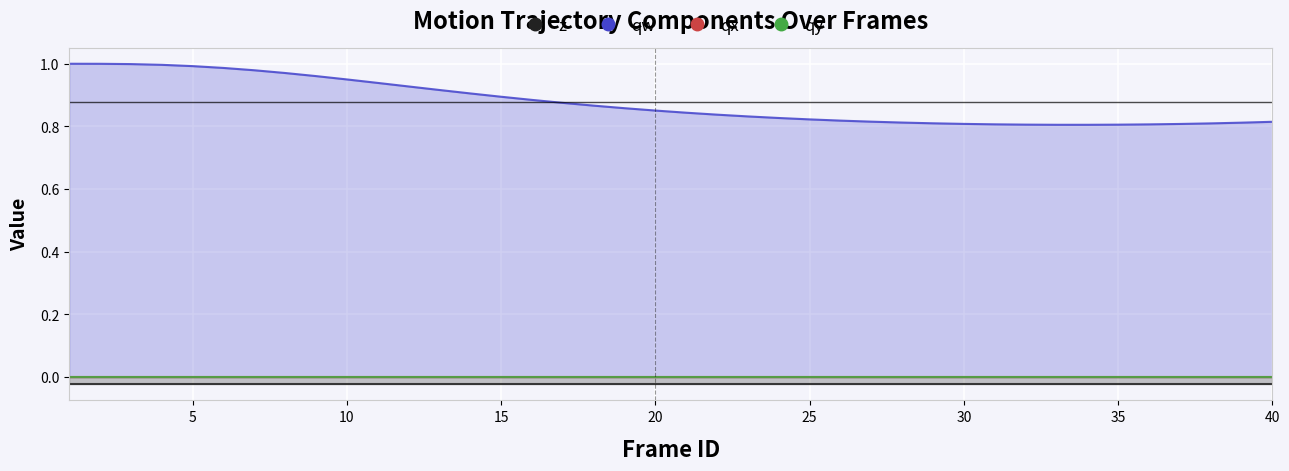

What is the difference between the highest and lowest values at 37?

0.8